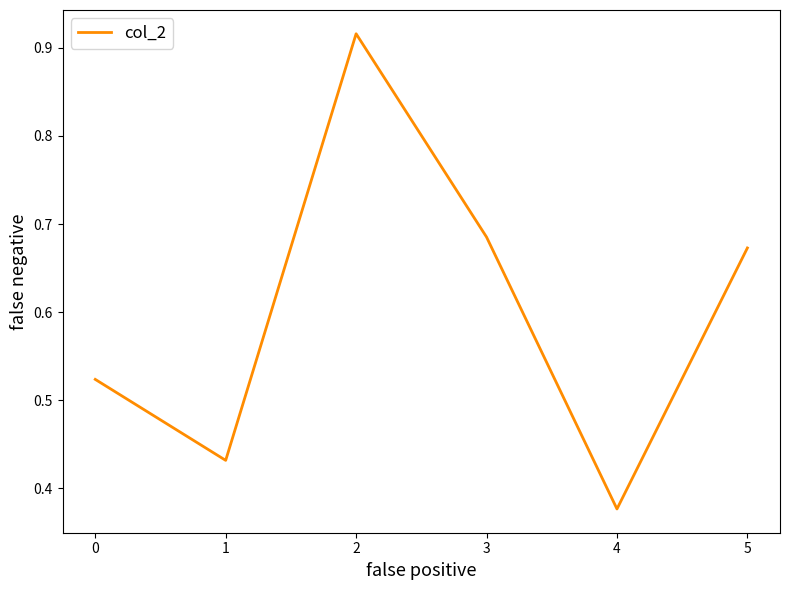

Rank the categories by value from highest to lowest.

2, 3, 5, 0, 1, 4